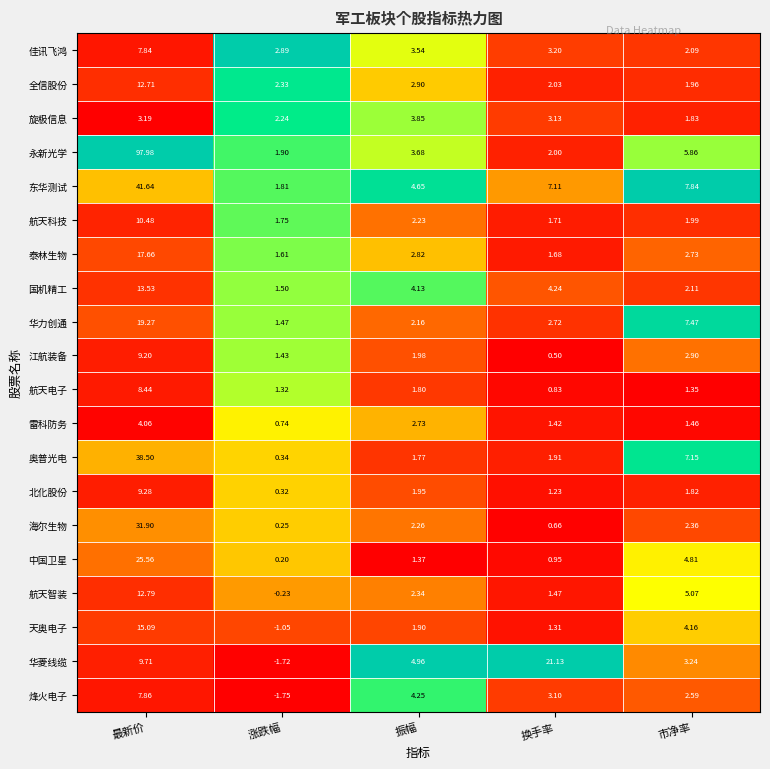

Which series has the largest range (max minus min)?

永新光学